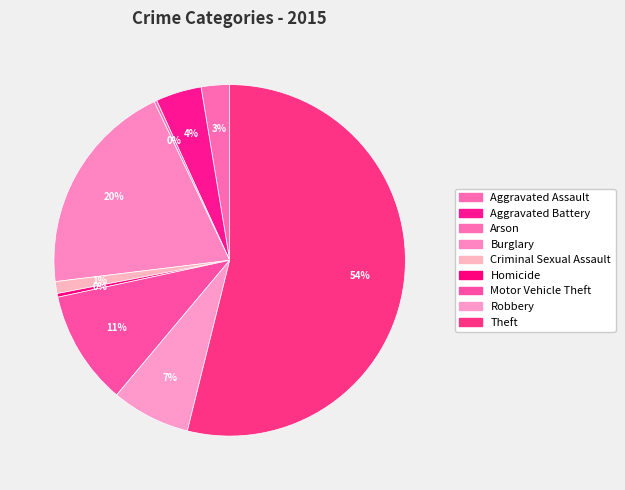

How many segments does this pie chart have?

9